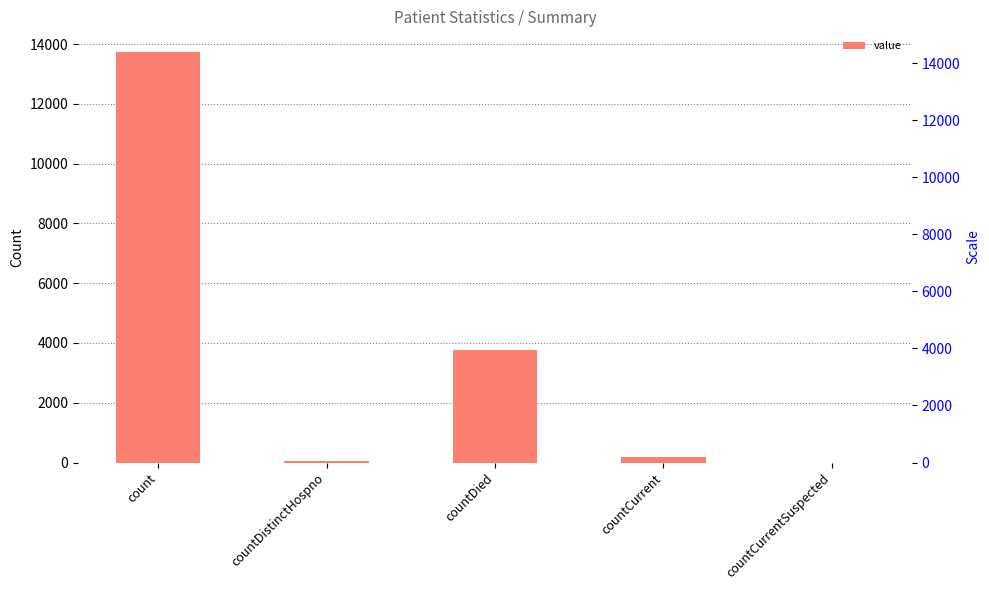

Which has a higher value, count or countDistinctHospno?

count